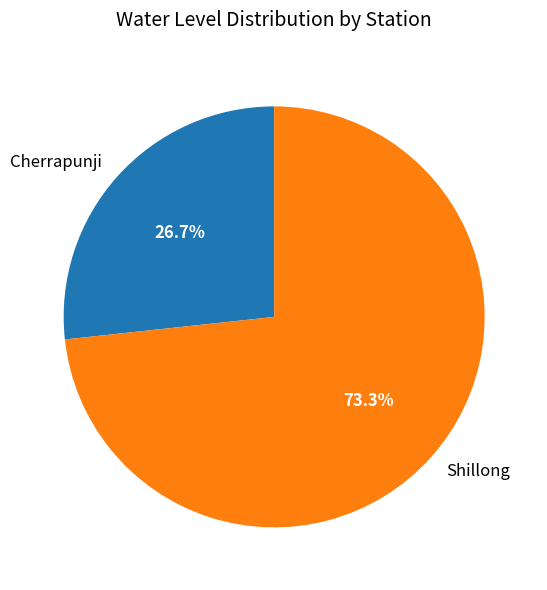

To the nearest percent, what is the difference between the largest and smallest slice percentages?

47%